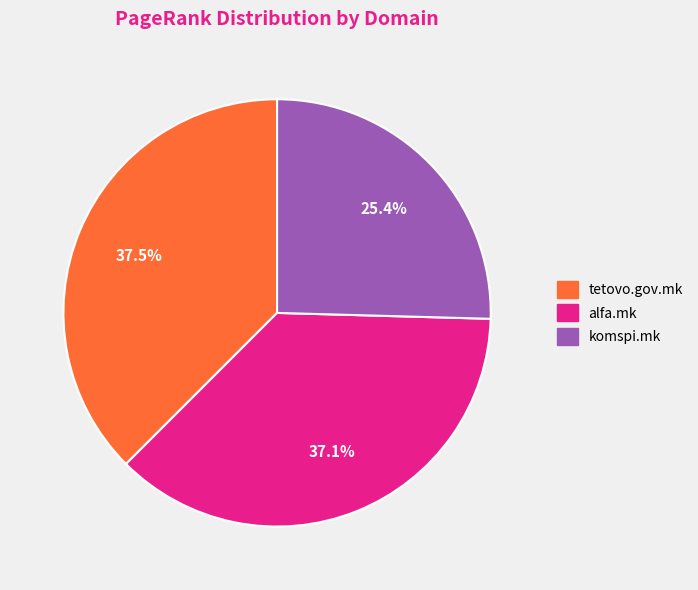

What is the smallest slice in the pie chart?

komspi.mk